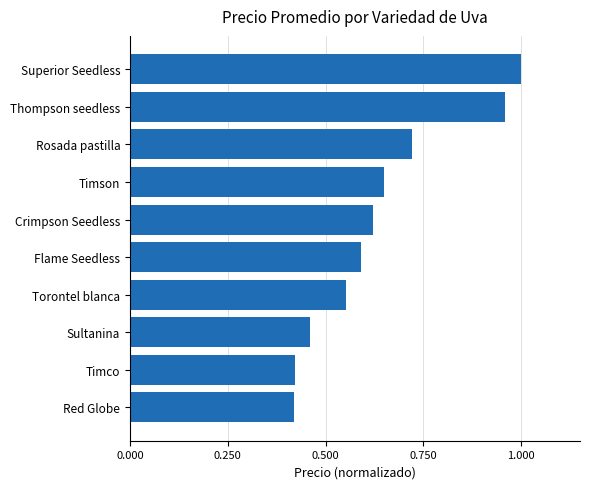

What is the sum of the values at Rosada pastilla and Thompson seedless?

1.7